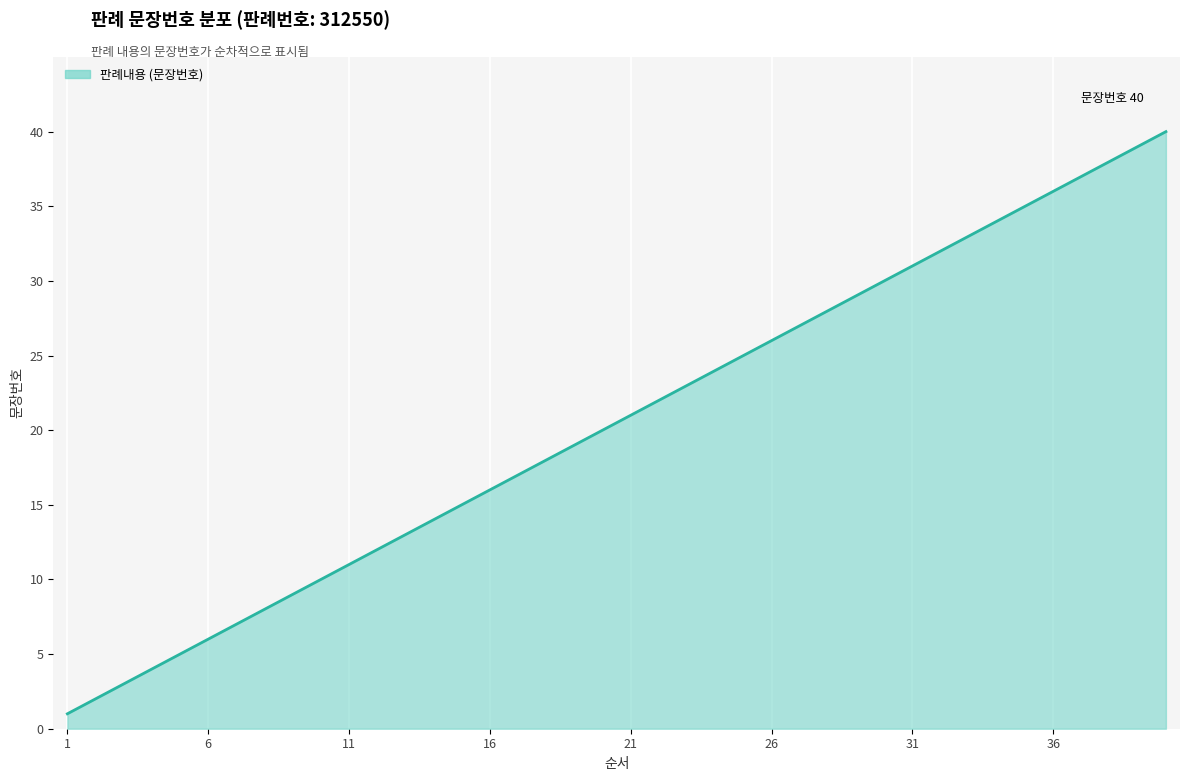

Which category has the lowest value across all series?

1